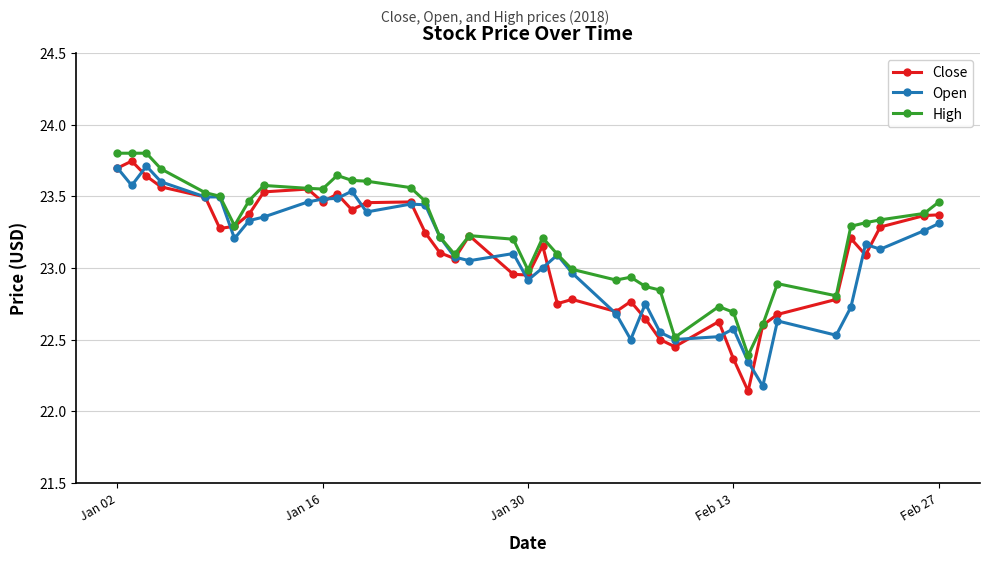

At how many categories does at least one series exceed 22?

40